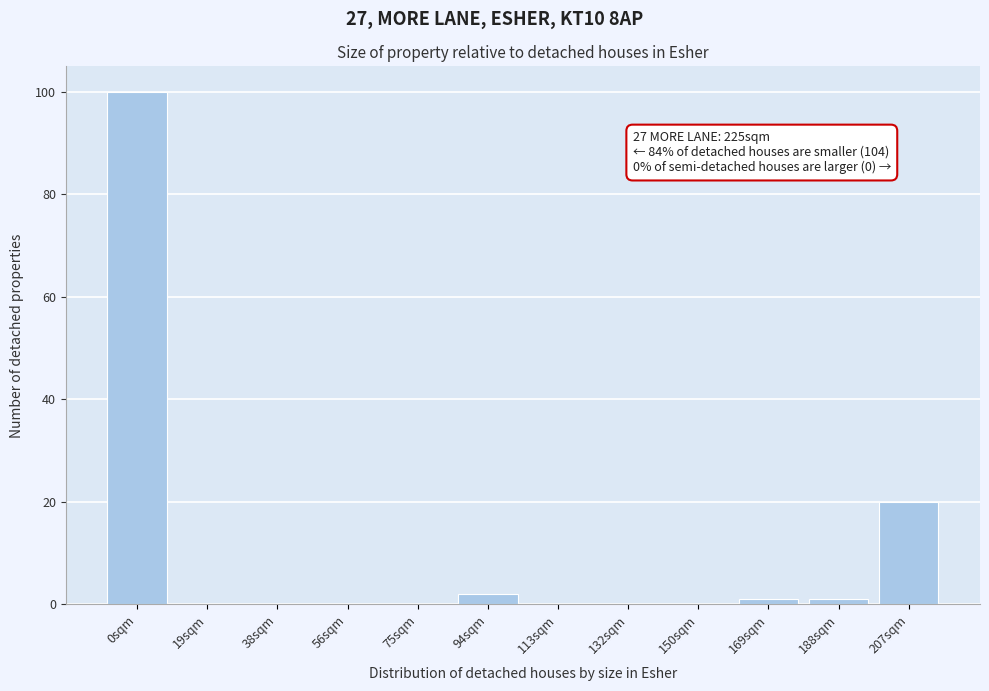

Reading left to right, list all the values displayed in this chart.

0sqm=100	19sqm=0	38sqm=0	56sqm=0	75sqm=0	94sqm=2	113sqm=0	132sqm=0	150sqm=0	169sqm=1	188sqm=1	207sqm=20